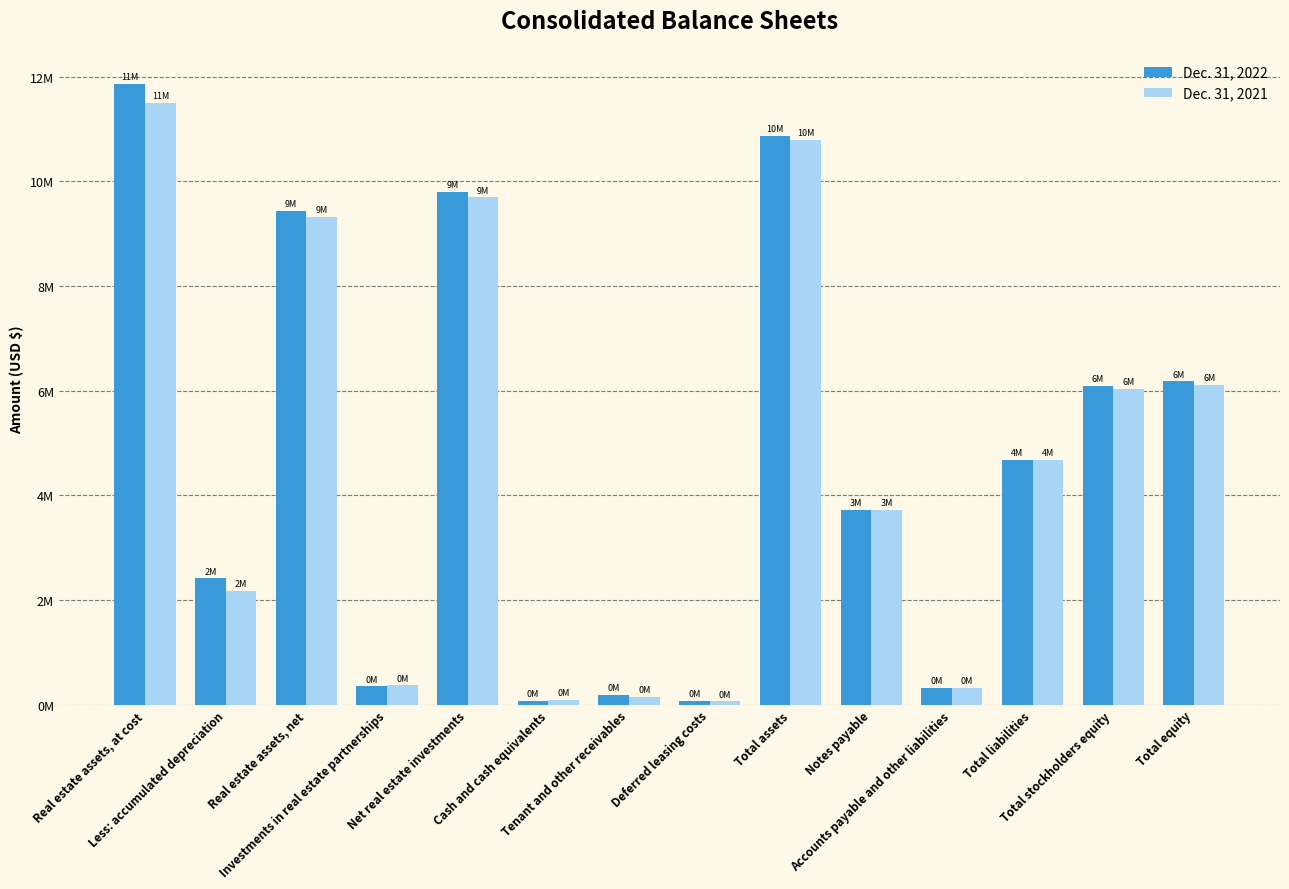

Reading left to right, transcribe all the data shown in this chart.

Dec. 31, 2022: 11858064	2415860	9442204	350377	9792581	68776	188863	68945	10860220	3726754	317259	4682181	6096985	6178039
Dec. 31, 2021: 11495581	2174963	9320618	372591	9693209	95027	153091	65741	10792563	3718944	322271	4682631	6037371	6109932